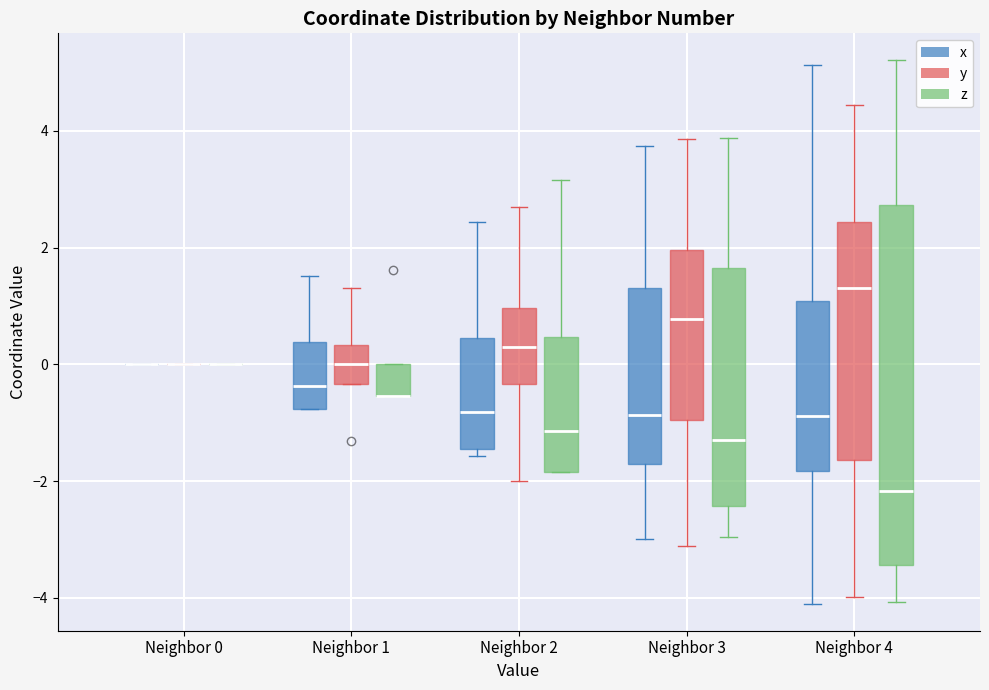

Which box is the tallest, from its lower edge to its upper edge?

Neighbor 4 (z)